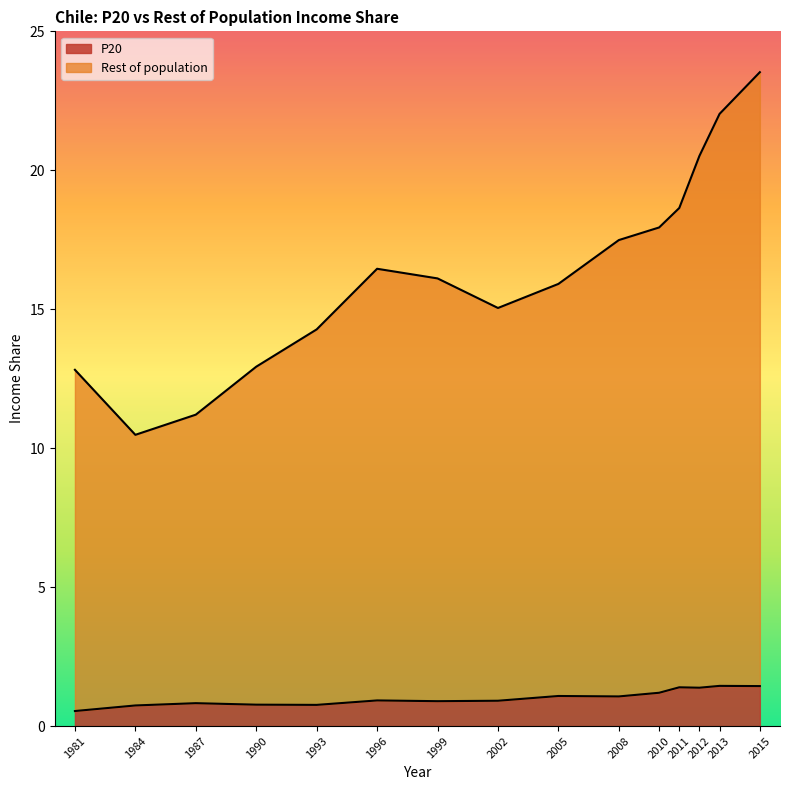

List the series in order of their peak value, lowest first.

P20, Rest of population